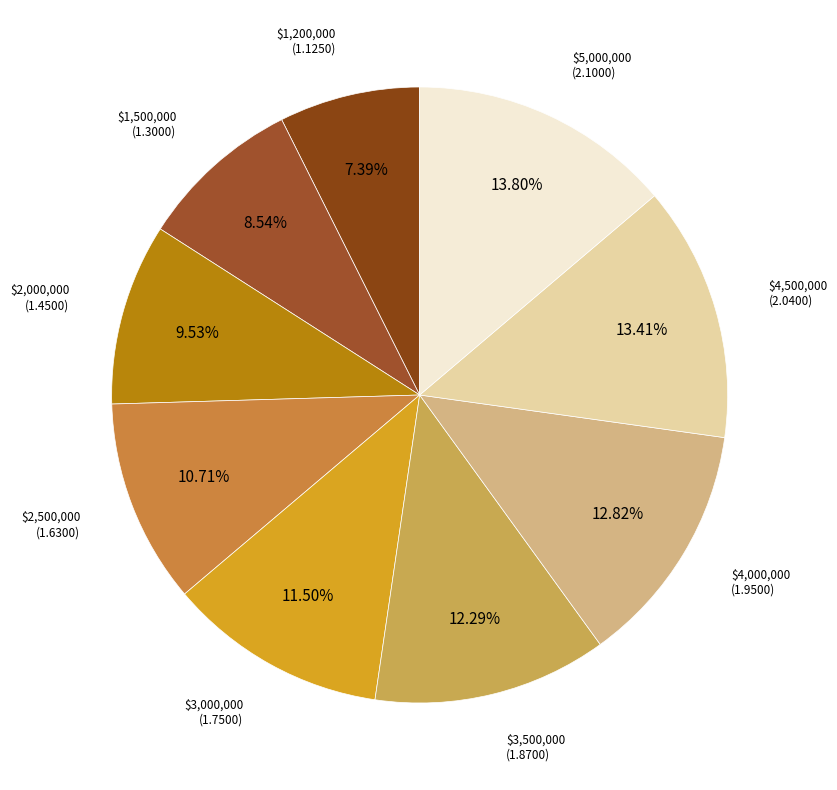

How many segments does this pie chart have?

9